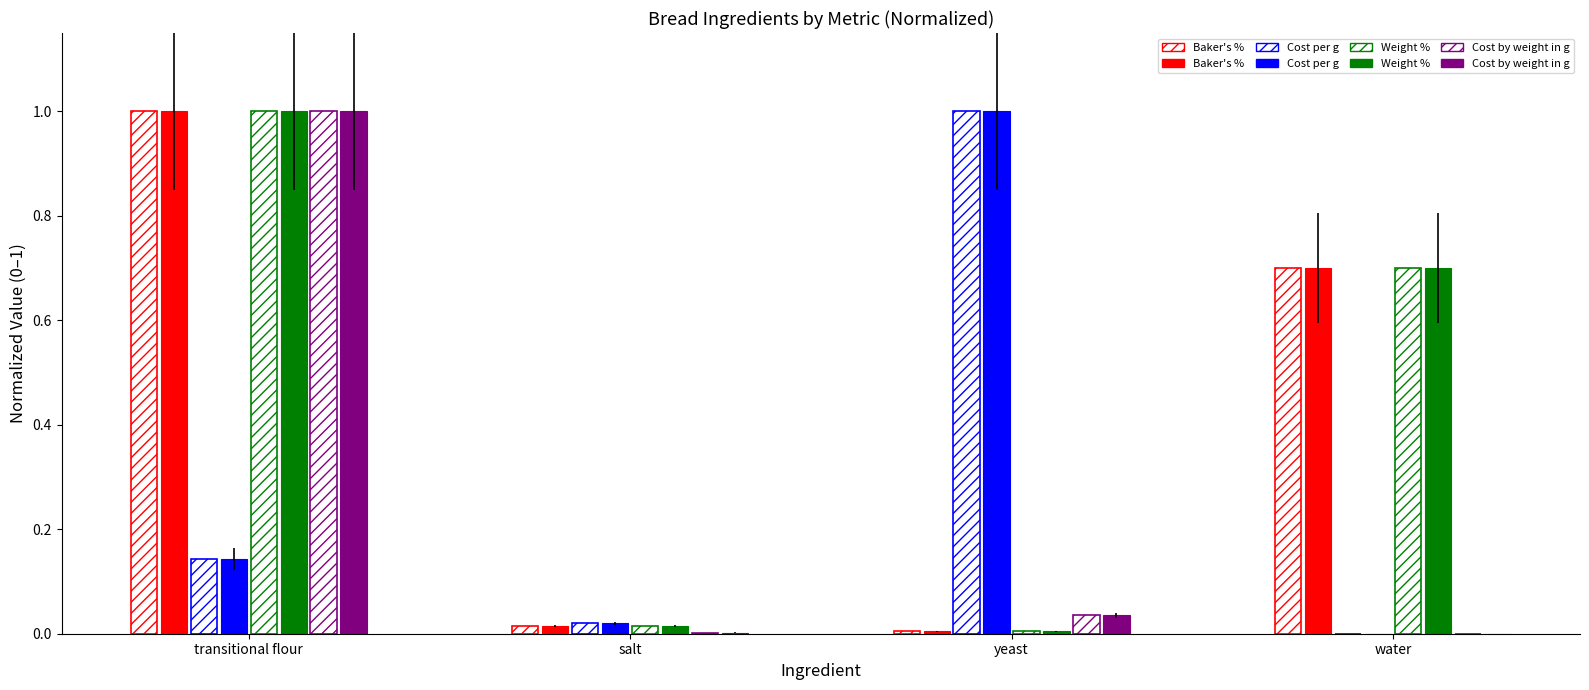

What is the label of the 2nd bar from the right?

yeast